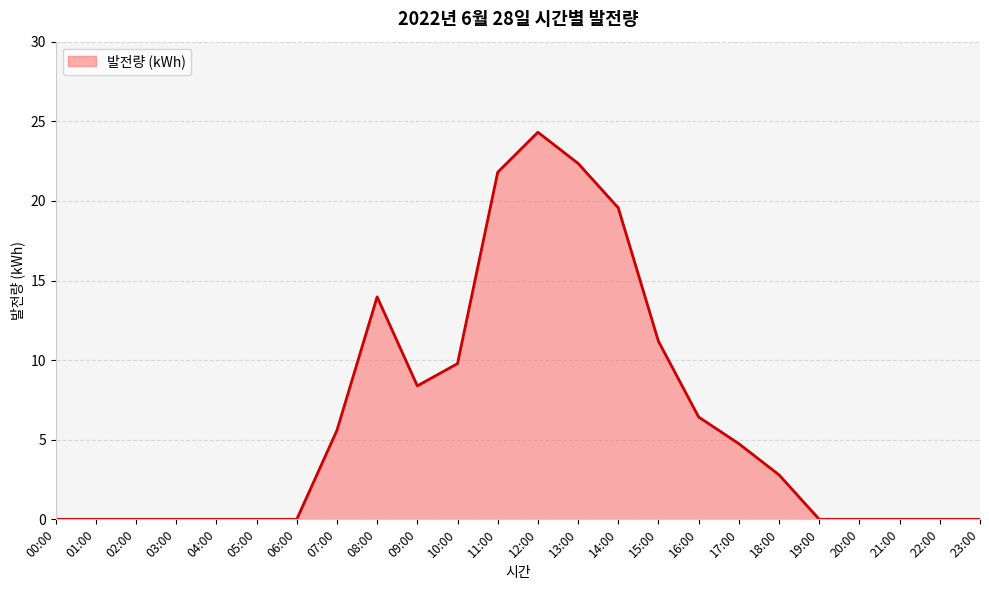

Reading right to left, what are all the values shown in this chart?

0.0	0.0	0.0	0.0	0.0	2.8	4.8	6.4	11.2	19.6	22.4	24.3	21.8	9.8	8.4	14.0	5.6	0.0	0.0	0.0	0.0	0.0	0.0	0.0